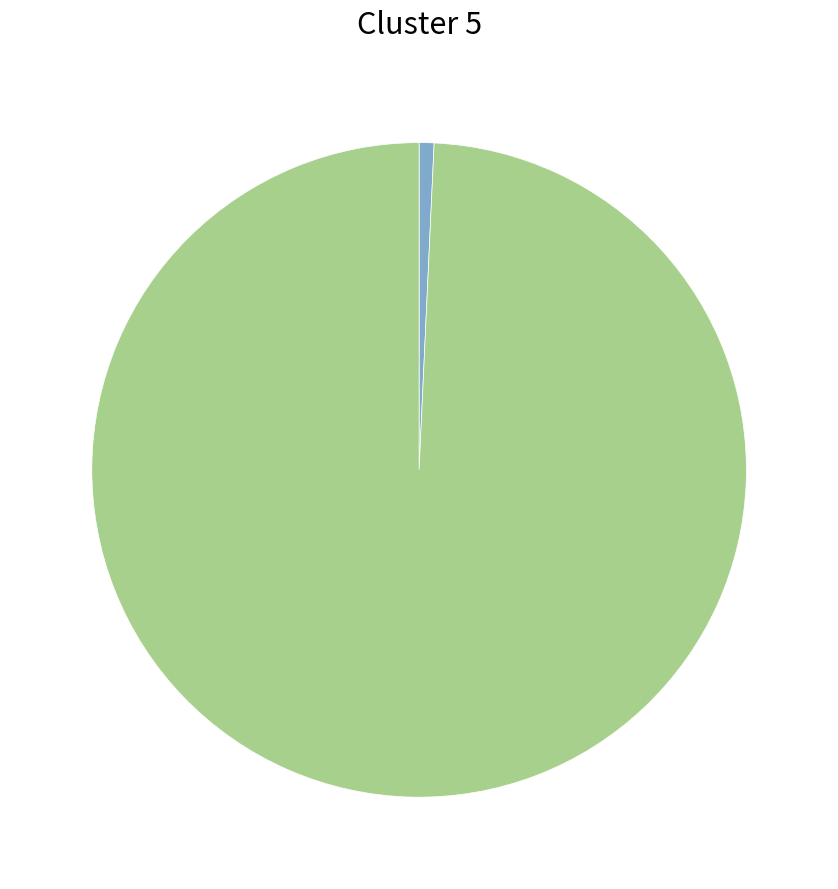

Is there a majority slice in this chart?

Yes